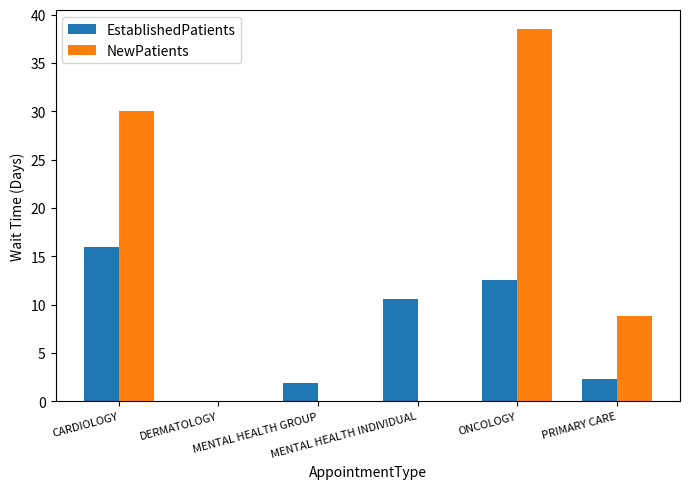

The NewPatients series shows 16.5 at MENTAL HEALTH INDIVIDUAL. True or false?

False